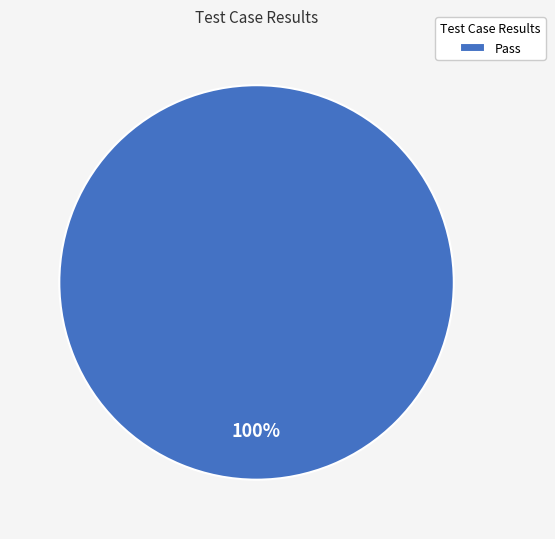

What is the majority slice?

Pass